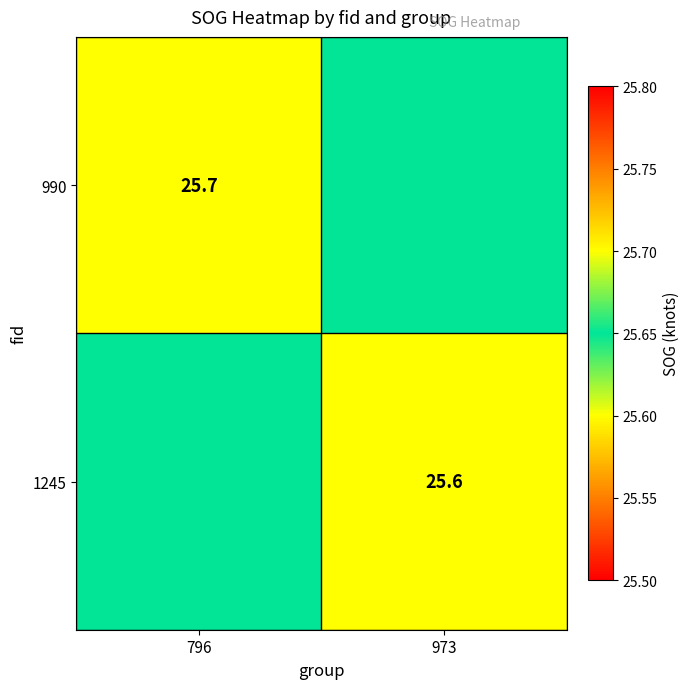

Is the value of 990 at 796 greater than the value of 1245 at 796?

Yes